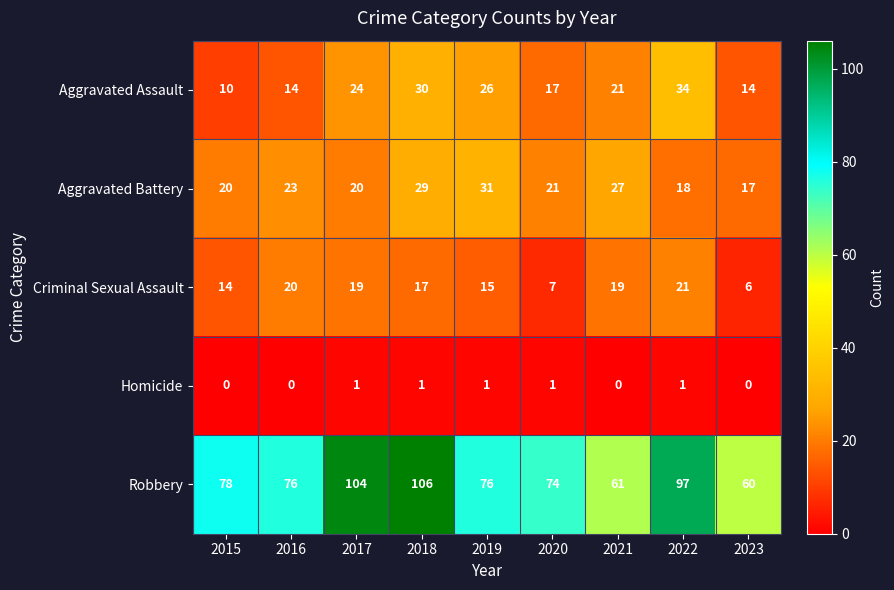

What is the greatest value displayed?

106